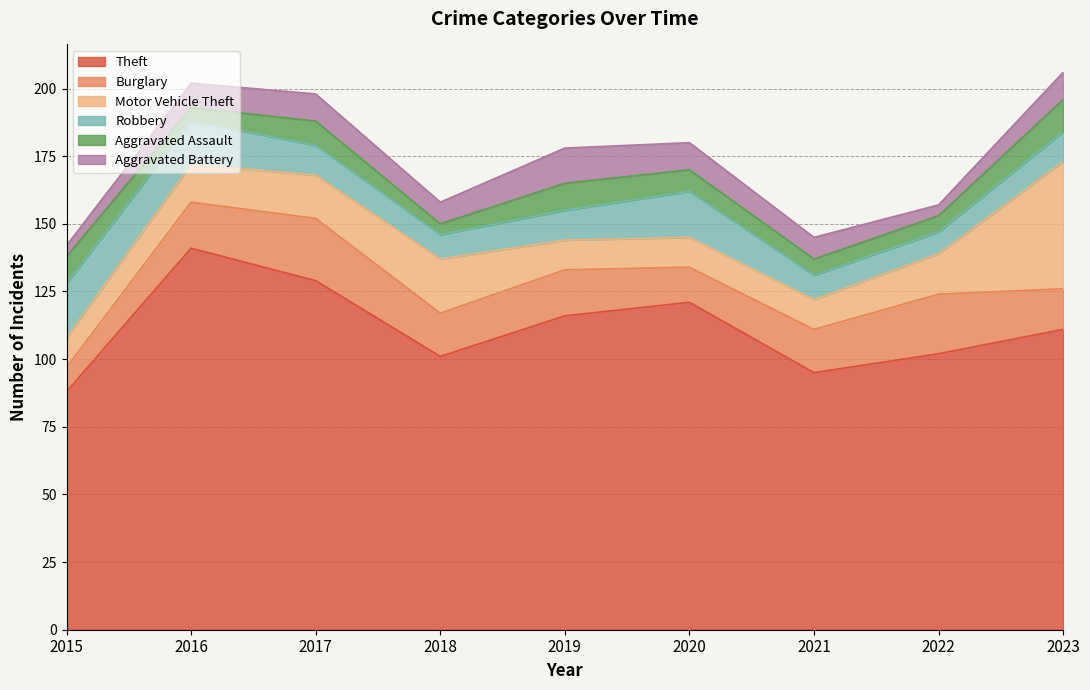

At which category does the chart reach its minimum across all series?

2018